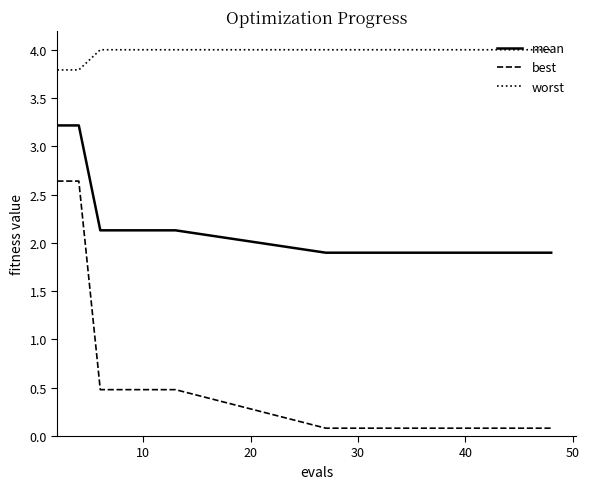

True or false: mean and best cross at least once.

False